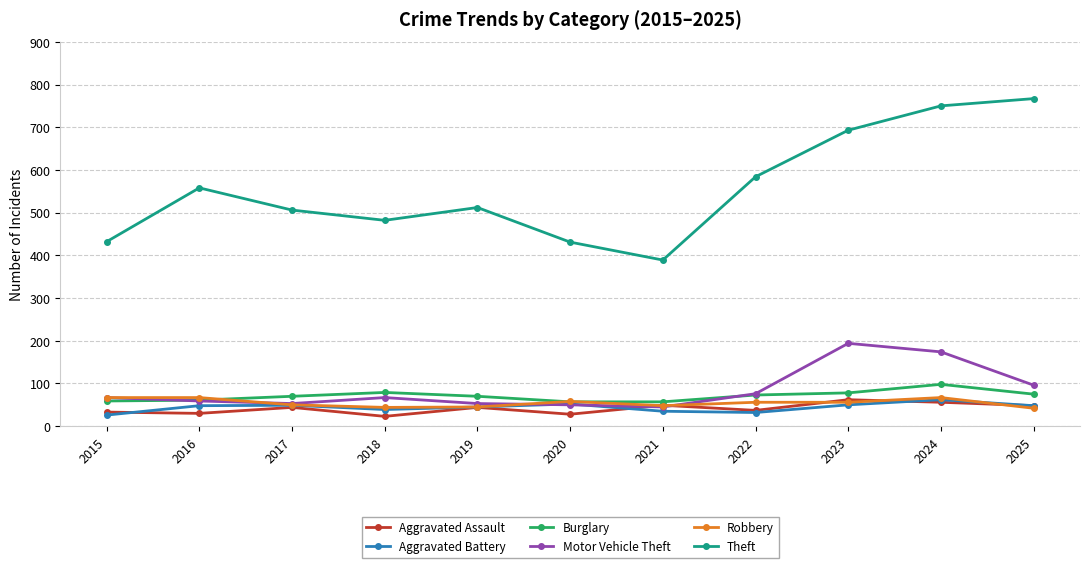

What are all the series names shown in the legend?

Aggravated Assault, Aggravated Battery, Burglary, Motor Vehicle Theft, Robbery, Theft